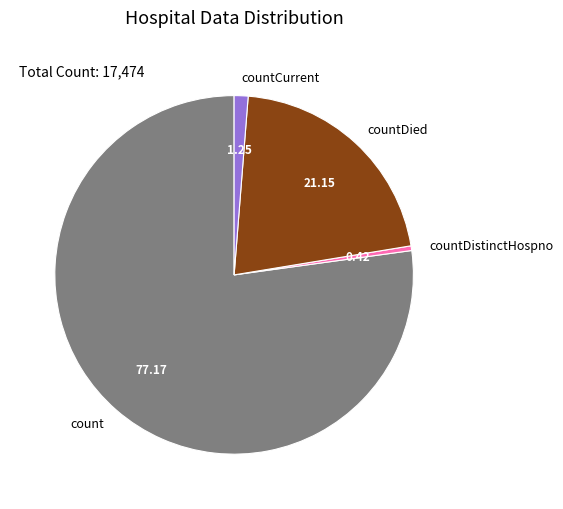

Between count and countCurrent, which is larger?

count